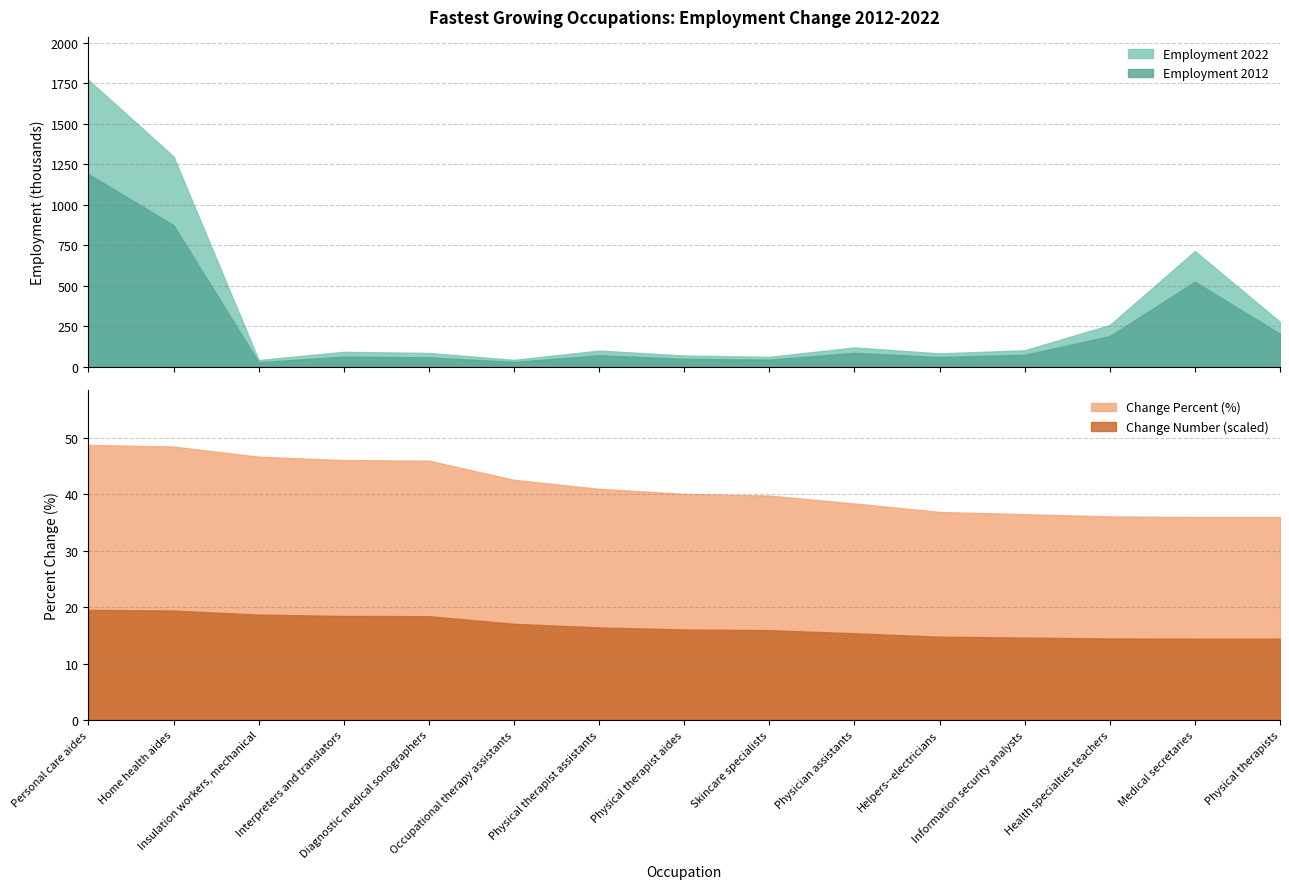

Reading right to left, extract all data points from this chart.

Employment 2012: Physical therapists=204.2	Medical secretaries=525.6	Health specialties teachers=190.0	Information security analysts=75.1	Helpers--electricians=60.8	Physician assistants=86.7	Skincare specialists=44.4	Physical therapist aides=50.0	Physical therapist assistants=71.4	Occupational therapy assistants=30.3	Diagnostic medical sonographers=58.8	Interpreters and translators=63.6	Insulation workers, mechanical=28.9	Home health aides=875.1	Personal care aides=1190.6
Employment 2022: Physical therapists=277.7	Medical secretaries=714.9	Health specialties teachers=258.6	Information security analysts=102.5	Helpers--electricians=83.3	Physician assistants=120.0	Skincare specialists=62.0	Physical therapist aides=70.1	Physical therapist assistants=100.7	Occupational therapy assistants=43.2	Diagnostic medical sonographers=85.9	Interpreters and translators=92.9	Insulation workers, mechanical=42.4	Home health aides=1299.3	Personal care aides=1771.4
Change Number: Physical therapists=73.5	Medical secretaries=189.2	Health specialties teachers=68.6	Information security analysts=27.4	Helpers--electricians=22.4	Physician assistants=33.3	Skincare specialists=17.7	Physical therapist aides=20.1	Physical therapist assistants=29.3	Occupational therapy assistants=12.9	Diagnostic medical sonographers=27.0	Interpreters and translators=29.3	Insulation workers, mechanical=13.5	Home health aides=424.2	Personal care aides=580.8
Change Percent: Physical therapists=36.0	Medical secretaries=36.0	Health specialties teachers=36.1	Information security analysts=36.5	Helpers--electricians=36.9	Physician assistants=38.4	Skincare specialists=39.8	Physical therapist aides=40.1	Physical therapist assistants=41.0	Occupational therapy assistants=42.6	Diagnostic medical sonographers=46.0	Interpreters and translators=46.1	Insulation workers, mechanical=46.7	Home health aides=48.5	Personal care aides=48.8